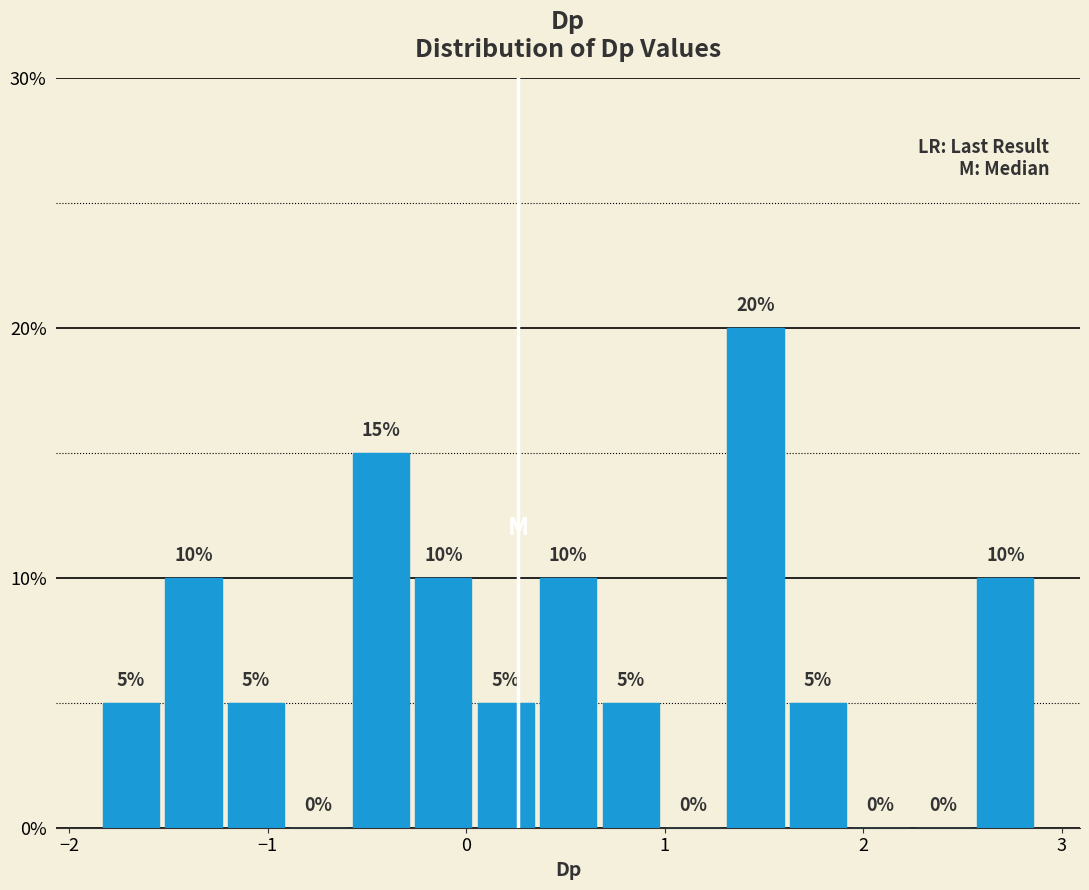

Around what value on the x-axis is the tallest bar? Give the approximate position of its centre, as read against the axis.

1.5